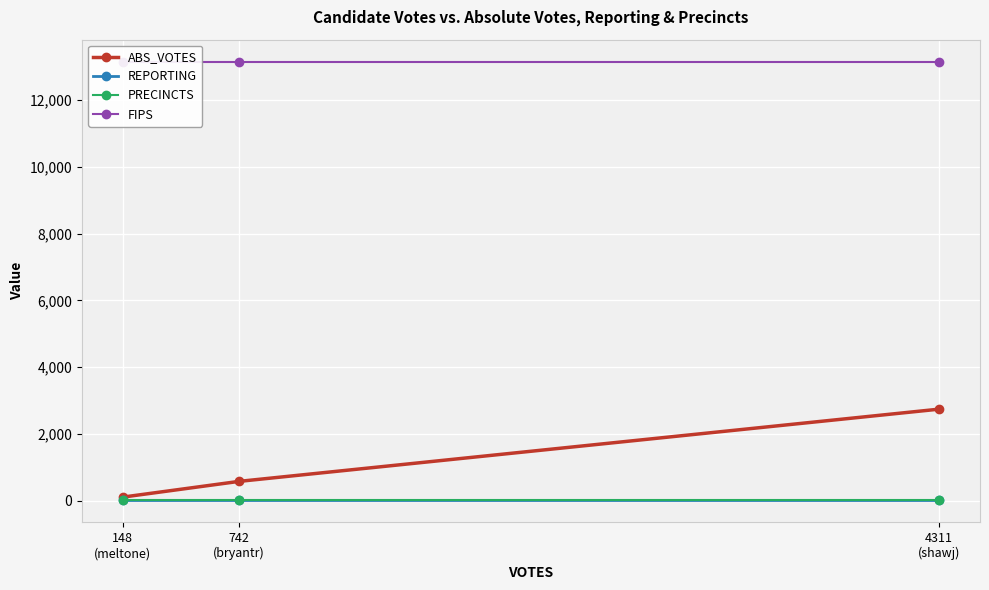

Which series has the largest total across all categories?

FIPS